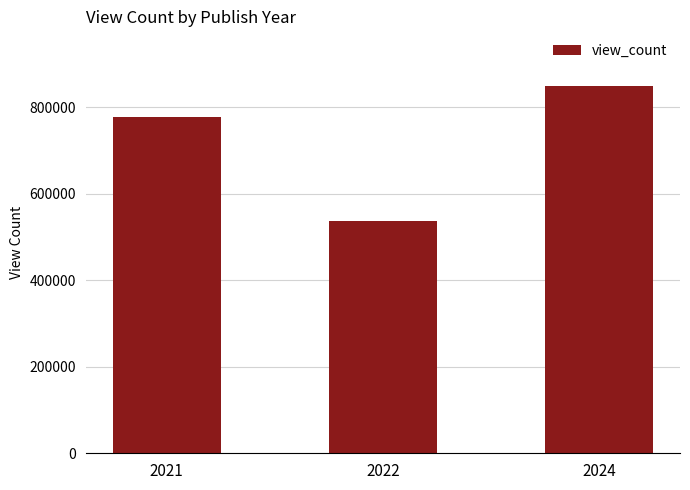

At which label is the value closest to 692850?

2021